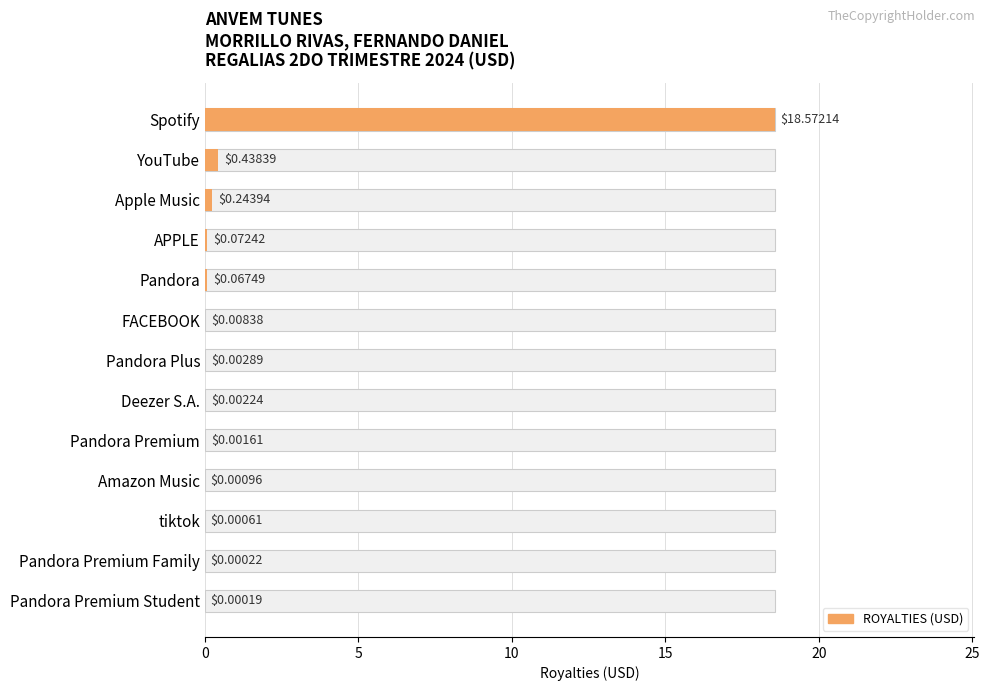

Reading left to right, list all the values displayed in this chart.

18.6	0.4	0.2	0.1	0.1	0.0	0.0	0.0	0.0	0.0	0.0	0.0	0.0